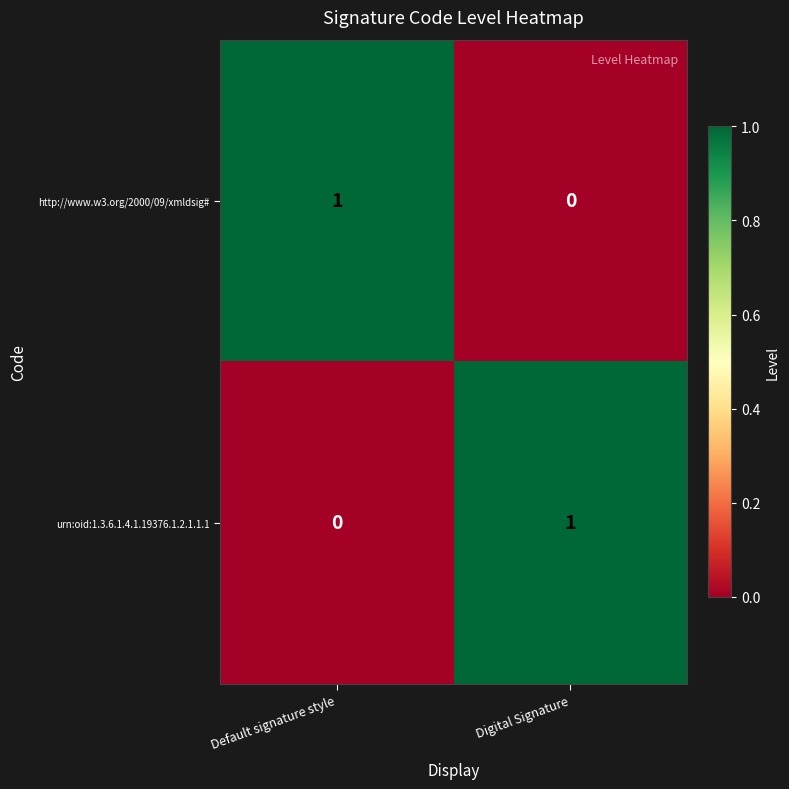

Where is http://www.w3.org/2000/09/xmldsig# nearest to the value 0?

Digital Signature